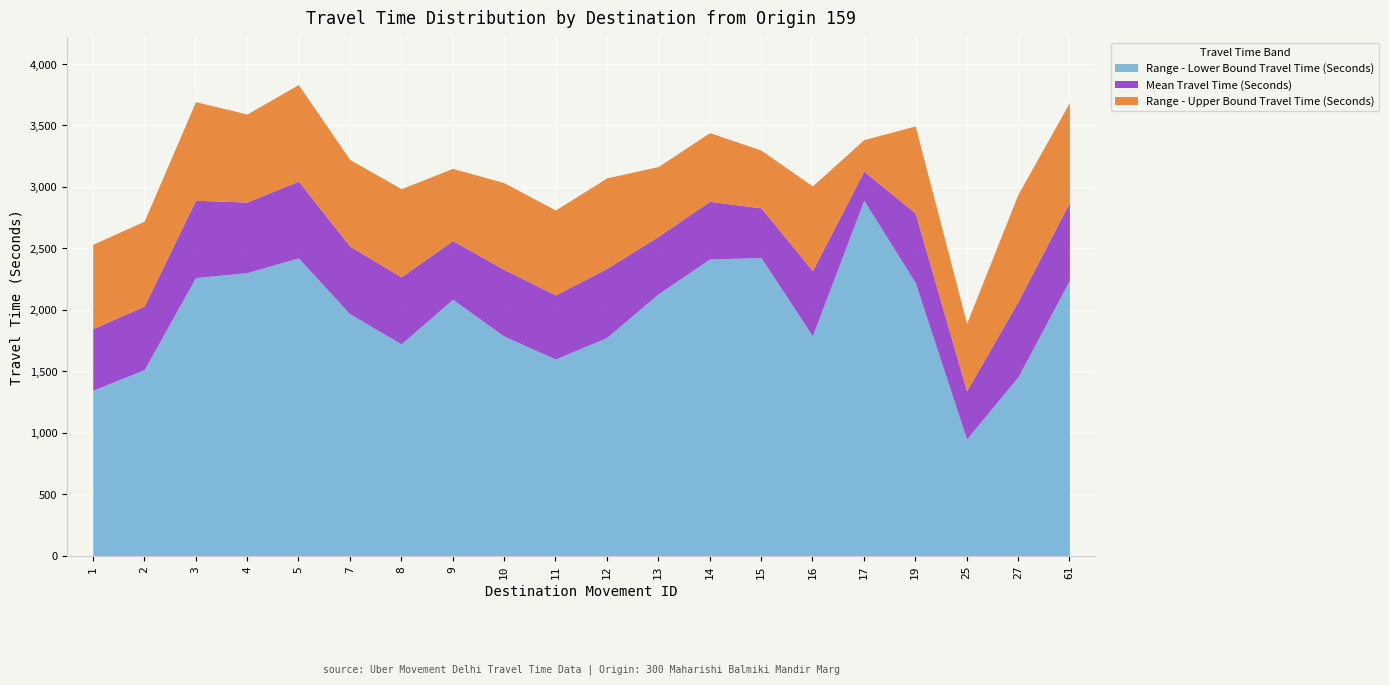

True or false: Range - Lower Bound Travel Time (Seconds) has a value of 1776 at 12.

True